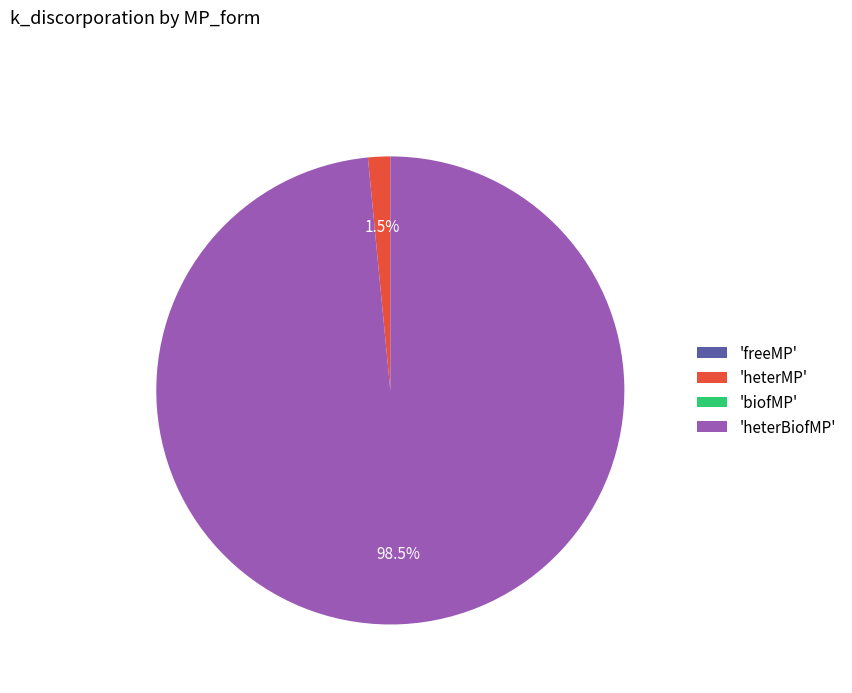

Is there any slice that represents more than half of the pie?

Yes